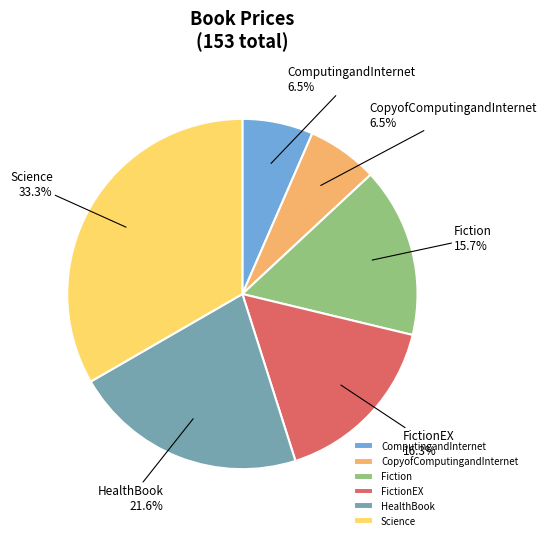

Is the sum of CopyofComputingandInternet and FictionEX greater than half?

No